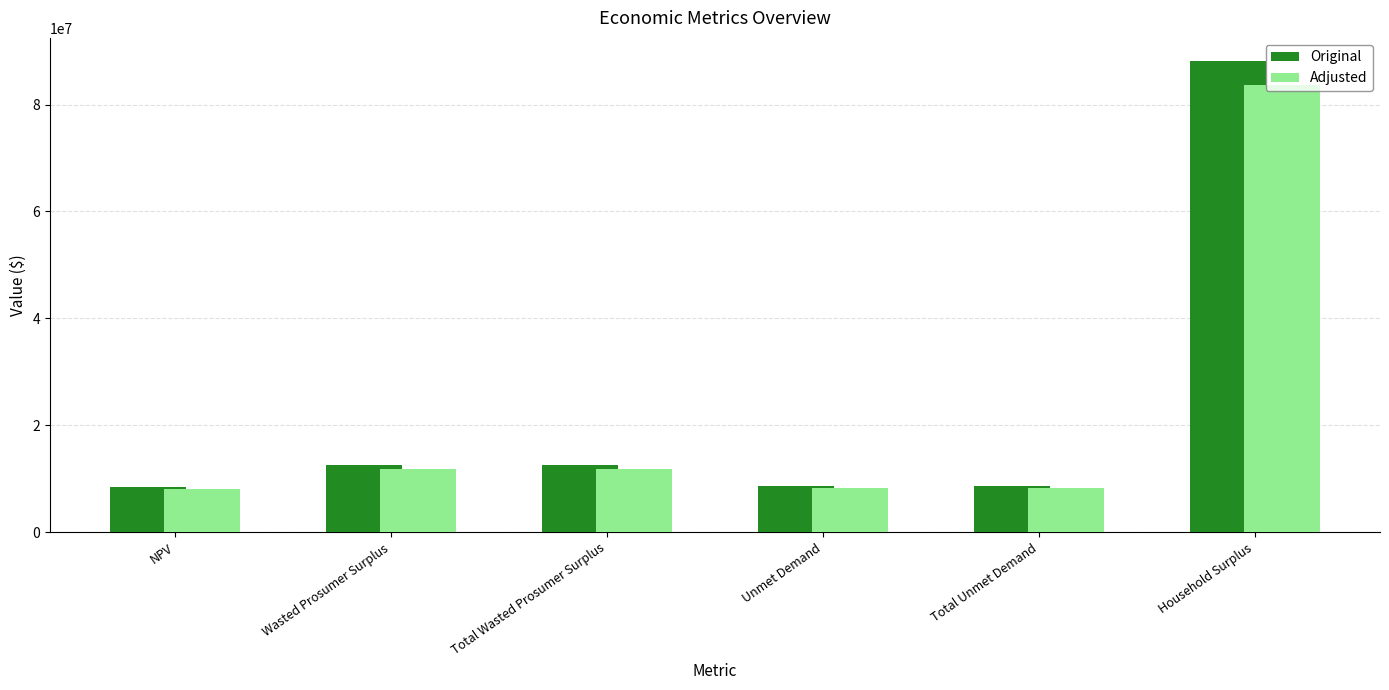

Which series has the largest range (max minus min)?

Original